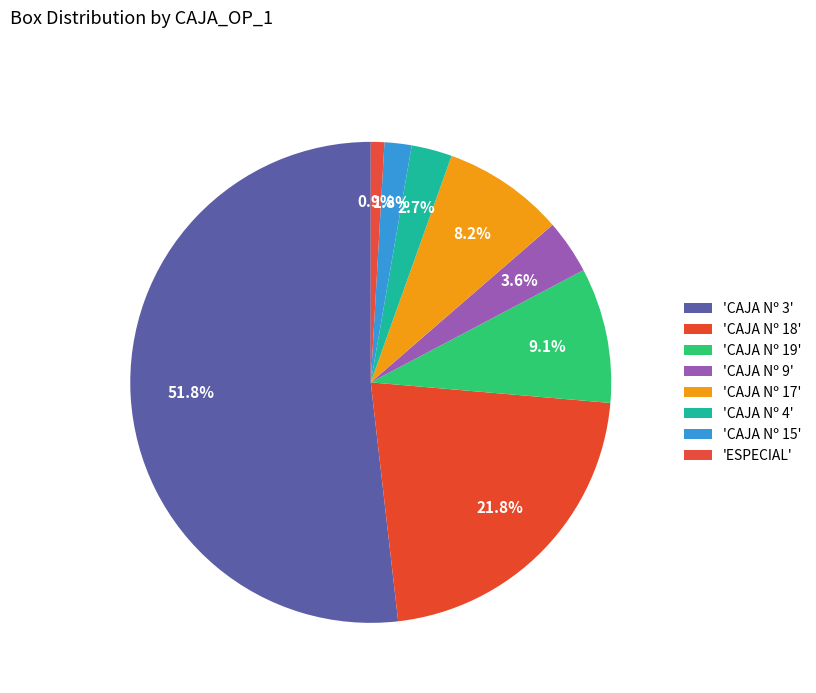

How many slices are in this pie chart?

8